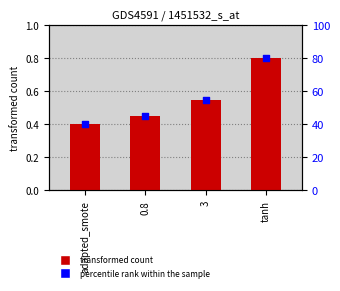

Which series has the largest total across all categories?

percentile rank within the sample